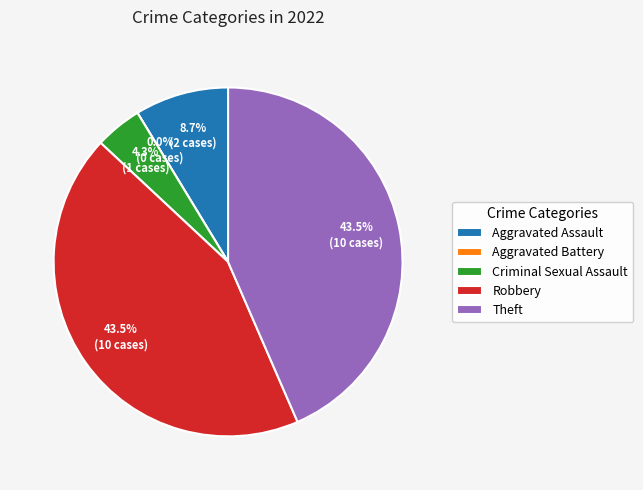

To the nearest percent, what portion does Aggravated Assault represent?

9%